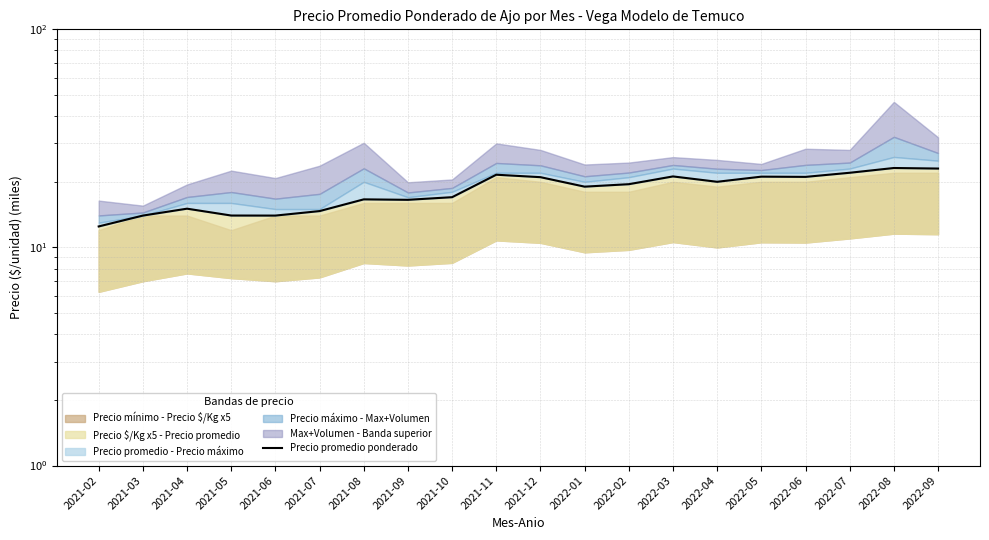

List the labels in order of value, largest first.

2022-08, 2022-09, 2022-07, 2021-11, 2022-03, 2022-05, 2022-06, 2021-12, 2022-04, 2022-02, 2022-01, 2021-10, 2021-08, 2021-09, 2021-04, 2021-07, 2021-05, 2021-03, 2021-06, 2021-02